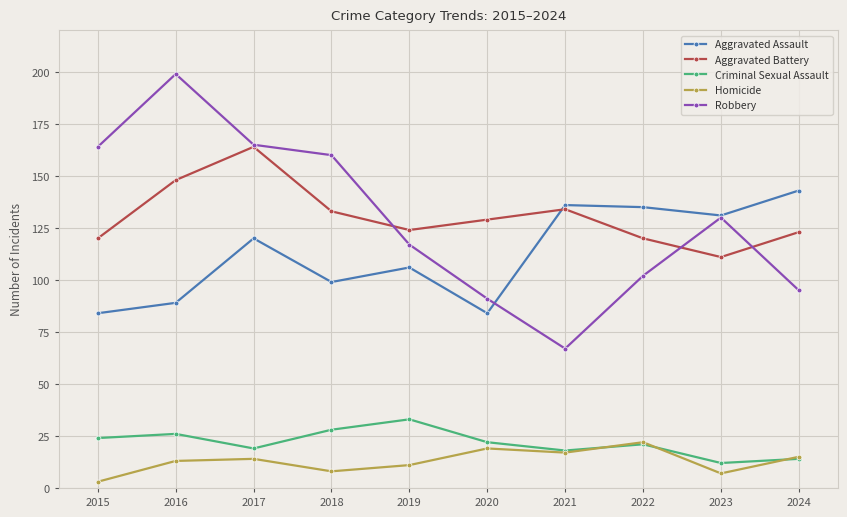

True or false: Homicide and Robbery intersect in this chart.

False